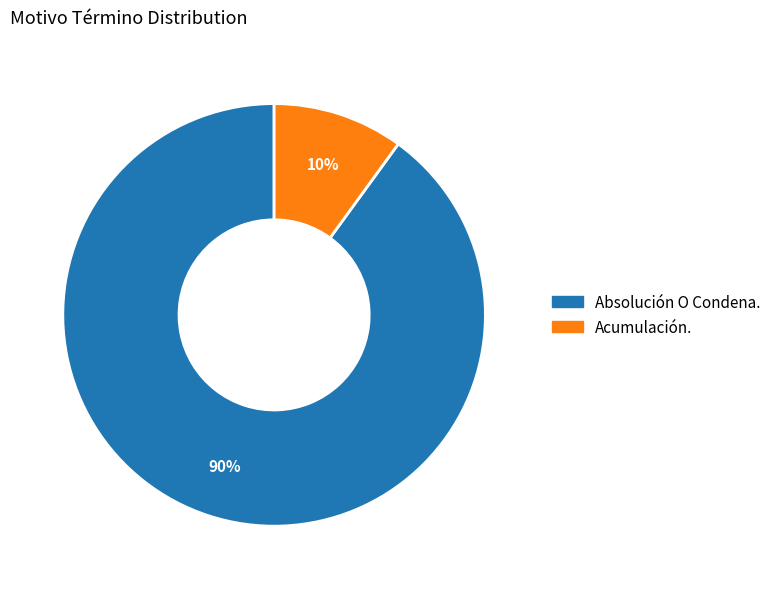

Do Absolución O Condena. and Acumulación. together represent more than half of the pie?

Yes